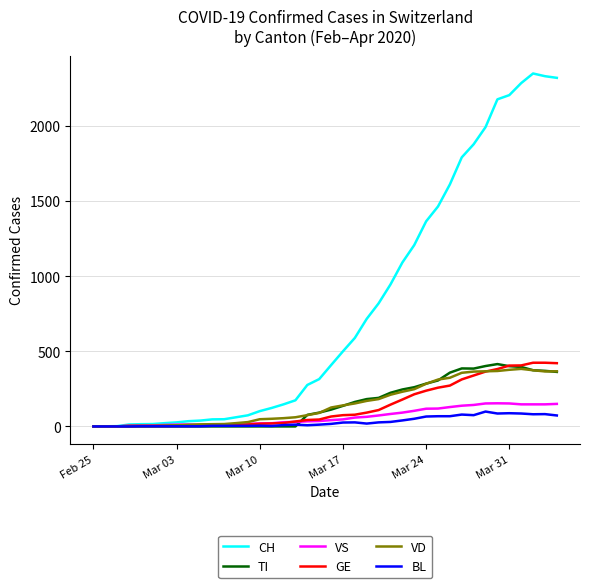

Which series has the largest total across all categories?

CH